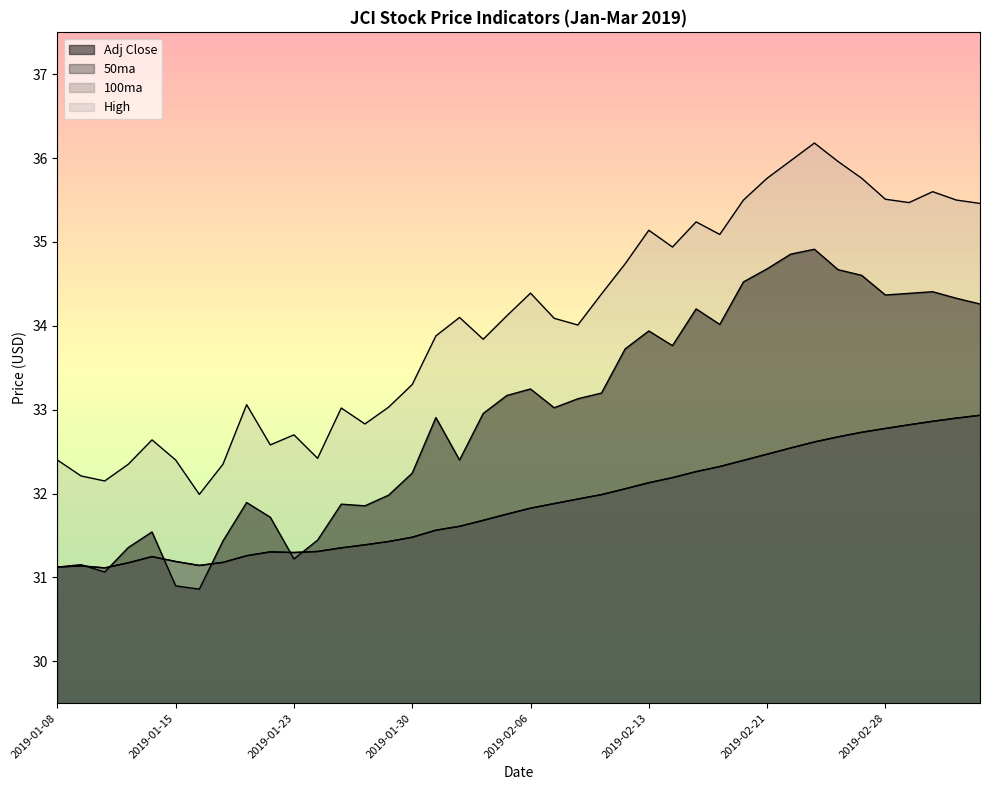

Reading left to right, list all the values displayed in this chart.

Adj Close: 2019-01-08=31.1	2019-01-09=31.2	2019-01-10=31.1	2019-01-11=31.4	2019-01-14=31.5	2019-01-15=30.9	2019-01-16=30.9	2019-01-17=31.4	2019-01-18=31.9	2019-01-22=31.7	2019-01-23=31.2	2019-01-24=31.4	2019-01-25=31.9	2019-01-28=31.9	2019-01-29=32.0	2019-01-30=32.2	2019-01-31=32.9	2019-02-01=32.4	2019-02-04=33.0	2019-02-05=33.2	2019-02-06=33.2	2019-02-07=33.0	2019-02-08=33.1	2019-02-11=33.2	2019-02-12=33.7	2019-02-13=33.9	2019-02-14=33.8	2019-02-15=34.2	2019-02-19=34.0	2019-02-20=34.5	2019-02-21=34.7	2019-02-22=34.9	2019-02-25=34.9	2019-02-26=34.7	2019-02-27=34.6	2019-02-28=34.4	2019-03-01=34.4	2019-03-04=34.4	2019-03-05=34.3	2019-03-06=34.3
50ma: 2019-01-08=31.1	2019-01-09=31.1	2019-01-10=31.1	2019-01-11=31.2	2019-01-14=31.2	2019-01-15=31.2	2019-01-16=31.1	2019-01-17=31.2	2019-01-18=31.3	2019-01-22=31.3	2019-01-23=31.3	2019-01-24=31.3	2019-01-25=31.4	2019-01-28=31.4	2019-01-29=31.4	2019-01-30=31.5	2019-01-31=31.6	2019-02-01=31.6	2019-02-04=31.7	2019-02-05=31.8	2019-02-06=31.8	2019-02-07=31.9	2019-02-08=31.9	2019-02-11=32.0	2019-02-12=32.1	2019-02-13=32.1	2019-02-14=32.2	2019-02-15=32.3	2019-02-19=32.3	2019-02-20=32.4	2019-02-21=32.5	2019-02-22=32.5	2019-02-25=32.6	2019-02-26=32.7	2019-02-27=32.7	2019-02-28=32.8	2019-03-01=32.8	2019-03-04=32.9	2019-03-05=32.9	2019-03-06=32.9
100ma: 2019-01-08=31.1	2019-01-09=31.1	2019-01-10=31.1	2019-01-11=31.2	2019-01-14=31.2	2019-01-15=31.2	2019-01-16=31.1	2019-01-17=31.2	2019-01-18=31.3	2019-01-22=31.3	2019-01-23=31.3	2019-01-24=31.3	2019-01-25=31.4	2019-01-28=31.4	2019-01-29=31.4	2019-01-30=31.5	2019-01-31=31.6	2019-02-01=31.6	2019-02-04=31.7	2019-02-05=31.8	2019-02-06=31.8	2019-02-07=31.9	2019-02-08=31.9	2019-02-11=32.0	2019-02-12=32.1	2019-02-13=32.1	2019-02-14=32.2	2019-02-15=32.3	2019-02-19=32.3	2019-02-20=32.4	2019-02-21=32.5	2019-02-22=32.5	2019-02-25=32.6	2019-02-26=32.7	2019-02-27=32.7	2019-02-28=32.8	2019-03-01=32.8	2019-03-04=32.9	2019-03-05=32.9	2019-03-06=32.9
High: 2019-01-08=32.4	2019-01-09=32.2	2019-01-10=32.2	2019-01-11=32.3	2019-01-14=32.6	2019-01-15=32.4	2019-01-16=32.0	2019-01-17=32.3	2019-01-18=33.1	2019-01-22=32.6	2019-01-23=32.7	2019-01-24=32.4	2019-01-25=33.0	2019-01-28=32.8	2019-01-29=33.0	2019-01-30=33.3	2019-01-31=33.9	2019-02-01=34.1	2019-02-04=33.8	2019-02-05=34.1	2019-02-06=34.4	2019-02-07=34.1	2019-02-08=34.0	2019-02-11=34.4	2019-02-12=34.7	2019-02-13=35.1	2019-02-14=34.9	2019-02-15=35.2	2019-02-19=35.1	2019-02-20=35.5	2019-02-21=35.8	2019-02-22=36.0	2019-02-25=36.2	2019-02-26=36.0	2019-02-27=35.8	2019-02-28=35.5	2019-03-01=35.5	2019-03-04=35.6	2019-03-05=35.5	2019-03-06=35.5